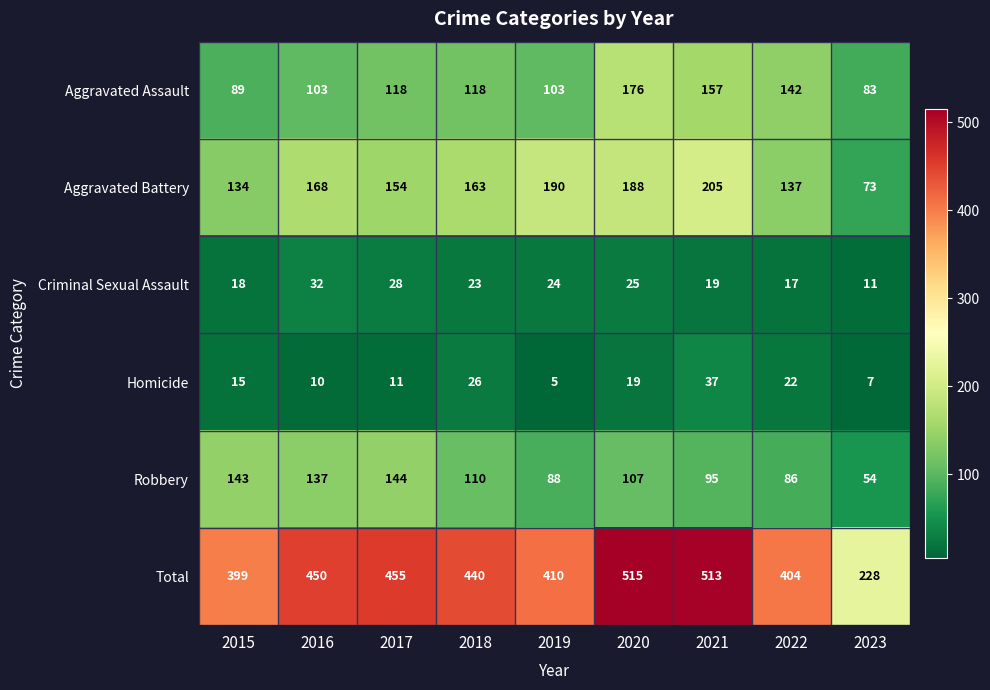

Read the Aggravated Battery value at 2020, to the nearest 5.

190